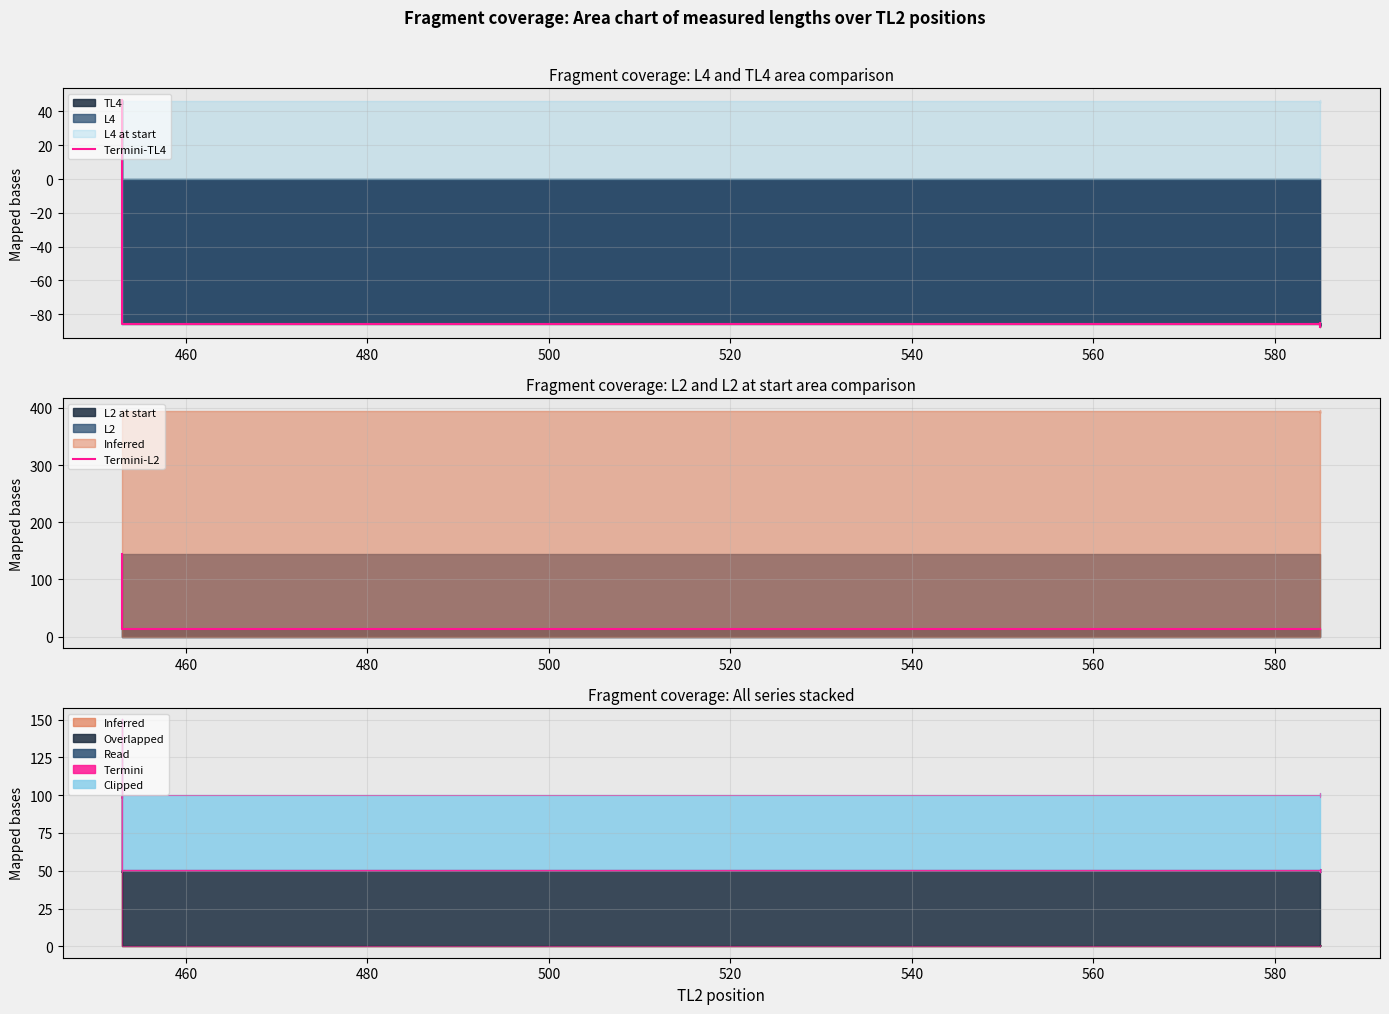

What is the sum of all Termini-TL4 values?

-406.0